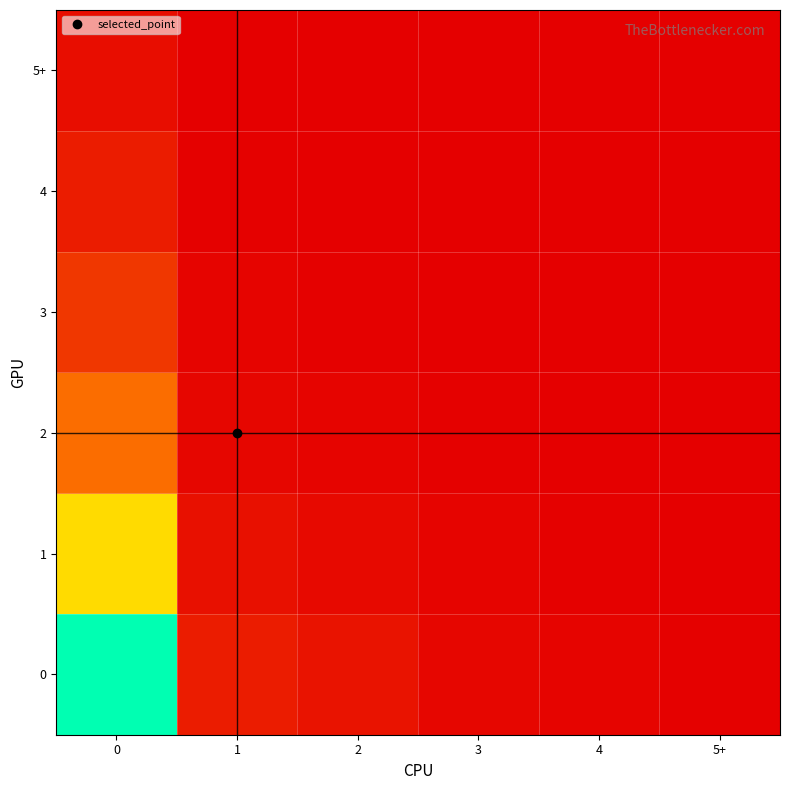

What is the total value across all series at 3?

6